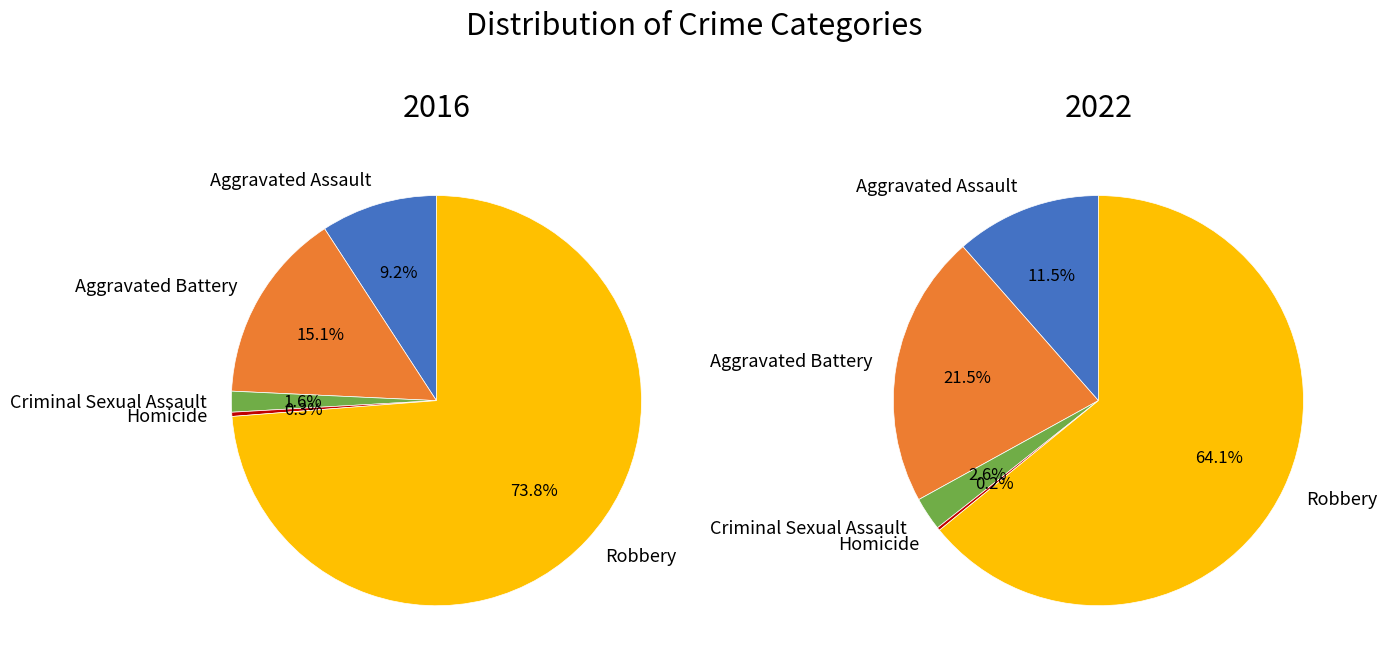

Does Homicide represent more than half of the total?

No